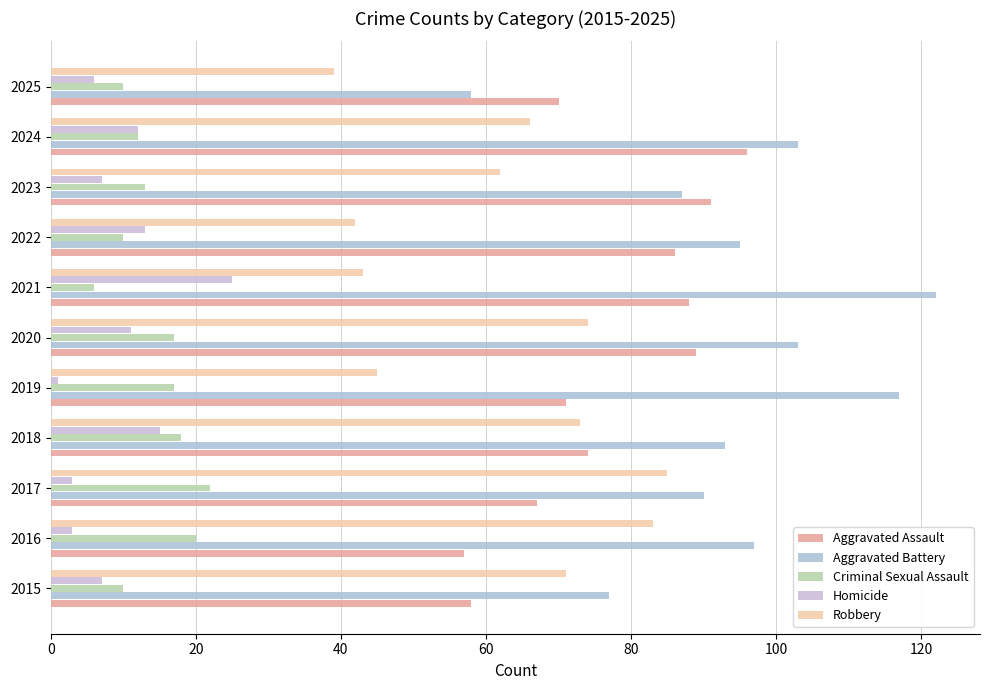

How many categories are shown in the chart?

11